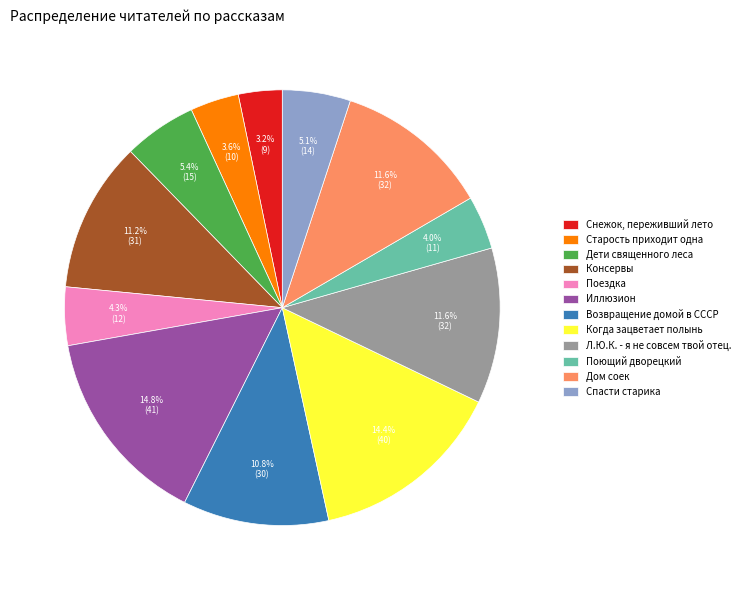

How many segments does this pie chart have?

12